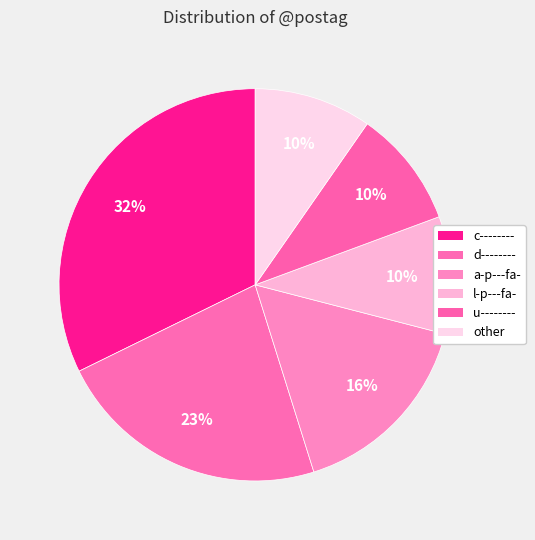

To the nearest percent, what is the average slice percentage?

17%